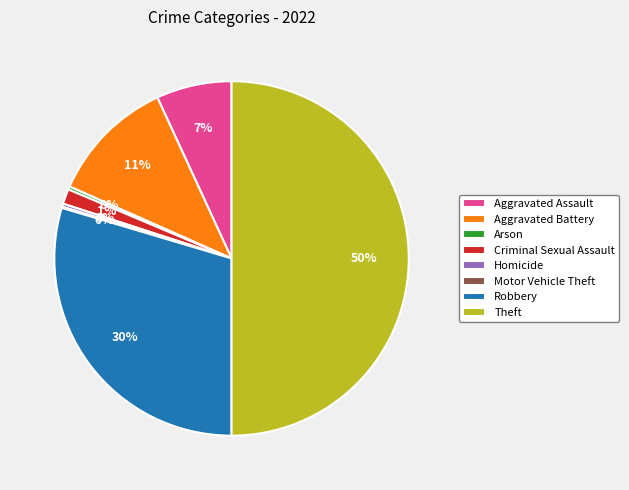

To the nearest percent, what is the average slice percentage?

12%